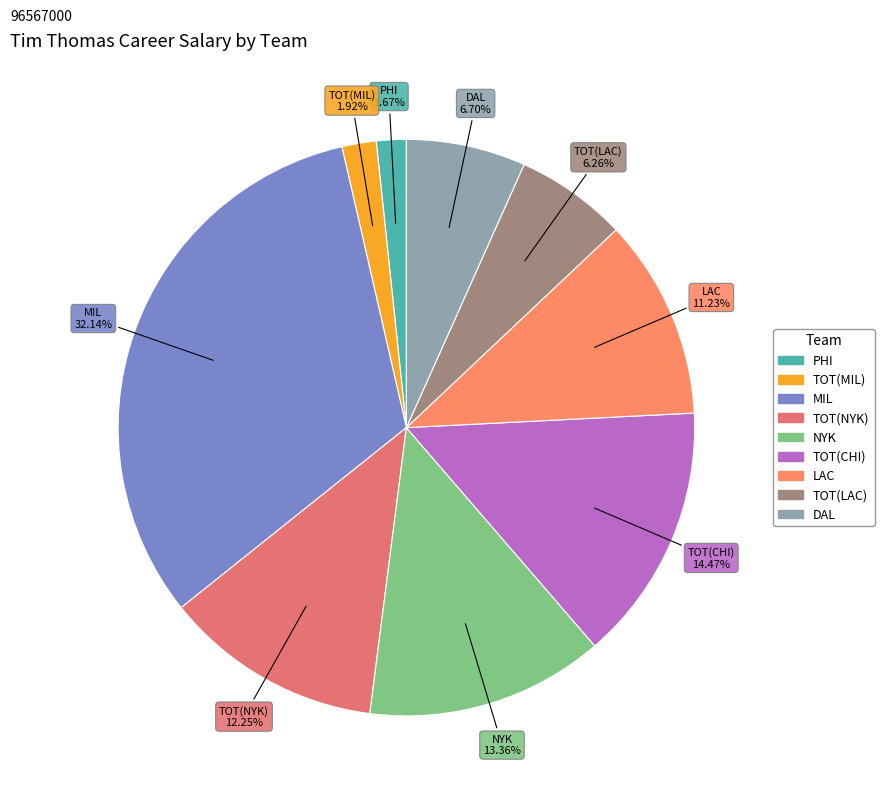

Do LAC and MIL together represent more than half of the pie?

No